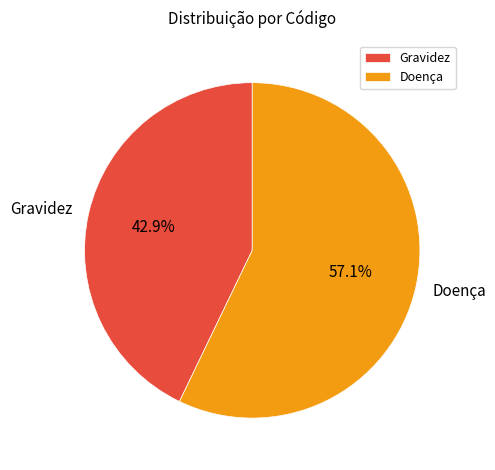

Is the sum of Gravidez and Doença greater than half?

Yes